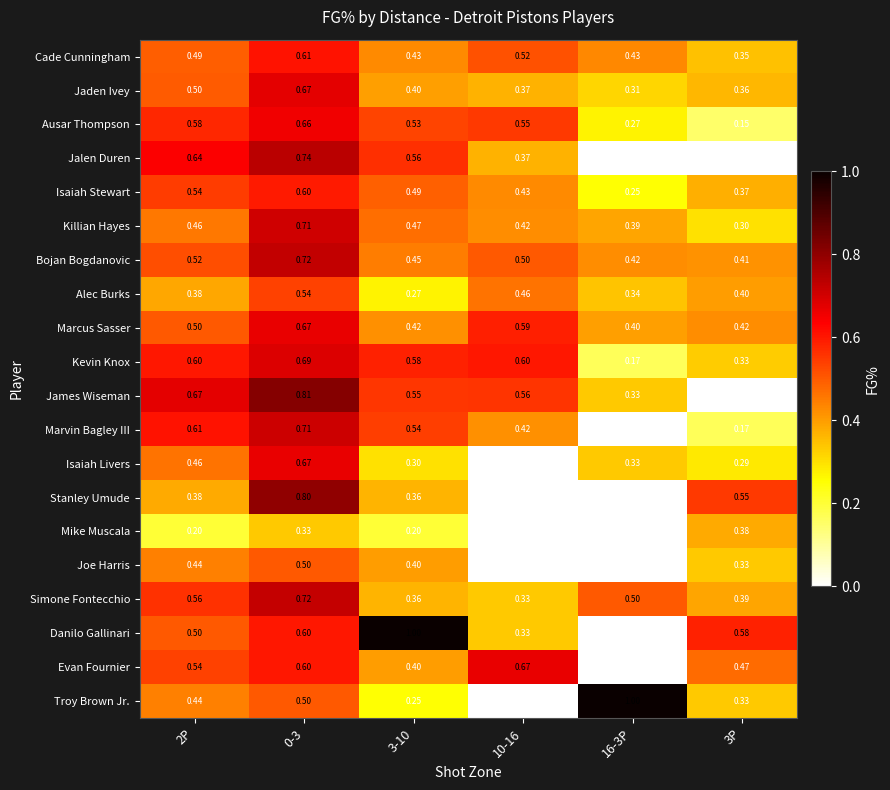

At which category is the sum across all series the highest?

0-3